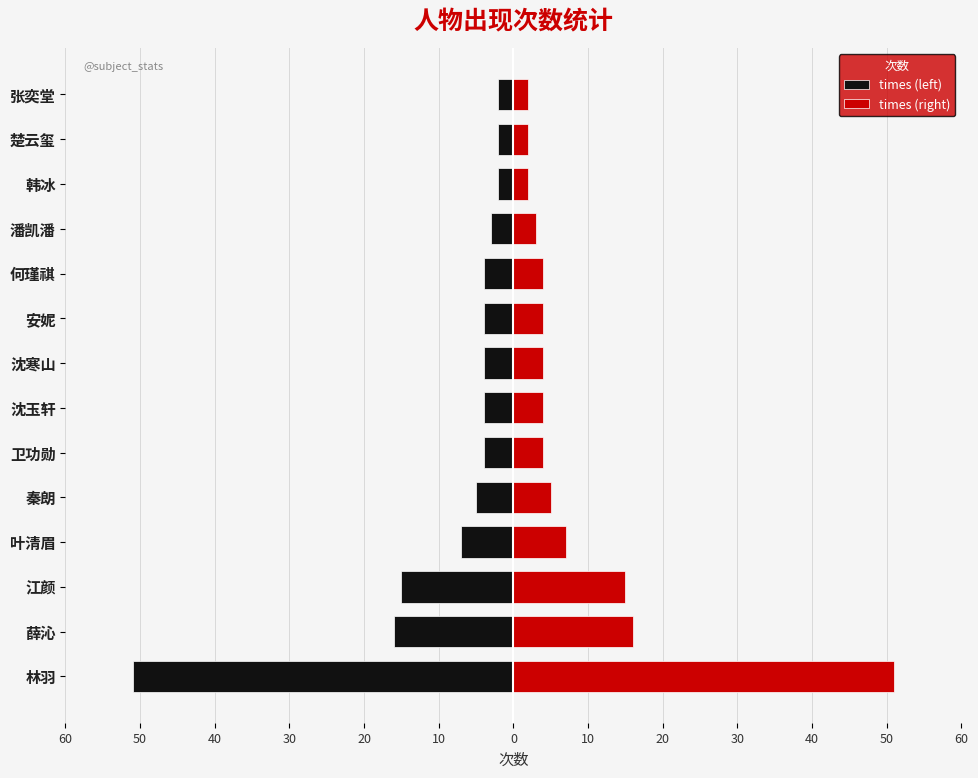

Which series changed the most between 林羽 and 安妮?

times (left)